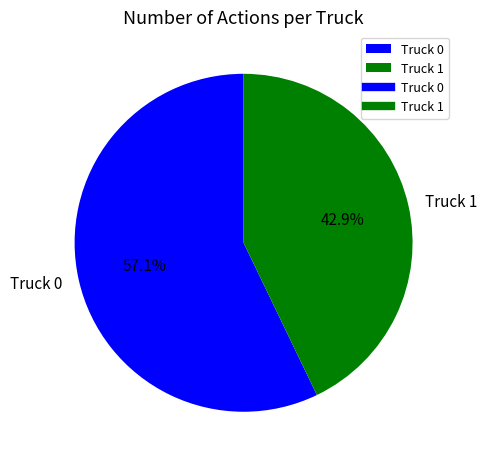

Which slice is the smallest?

Truck 1